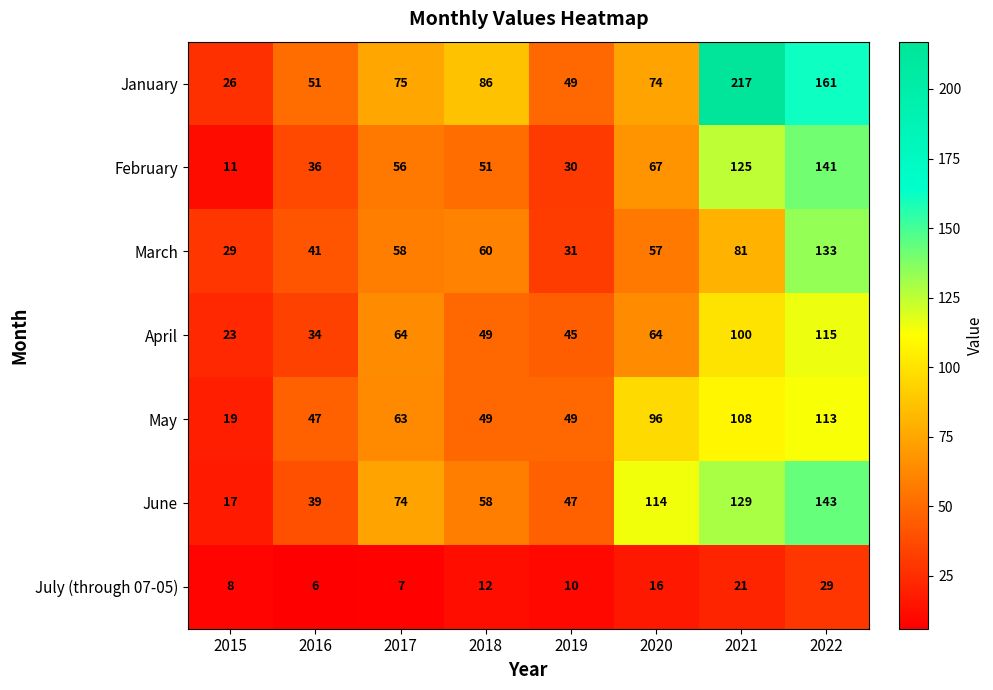

Rank the series by their maximum value, from lowest to highest.

July (through 07-05), May, April, March, February, June, January